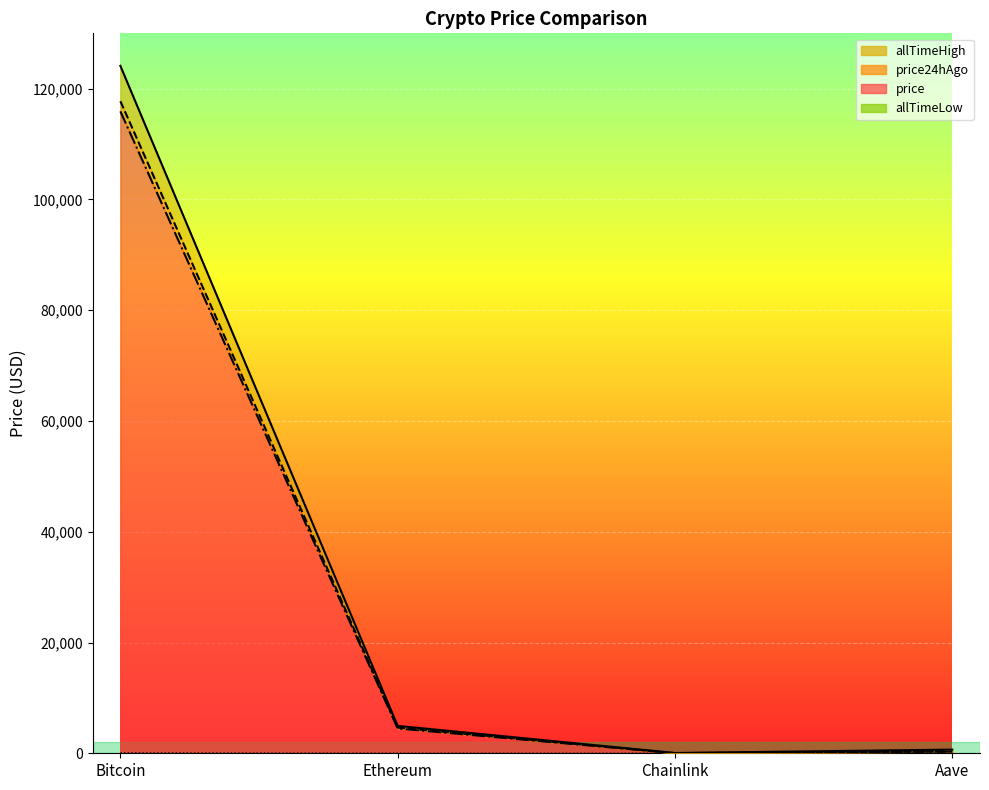

Reading left to right, extract all data points from this chart.

price: Bitcoin=115916.0	Ethereum=4480.4	Chainlink=23.7	Aave=302.3
price24hAgo: Bitcoin=117742.0	Ethereum=4635.7	Chainlink=24.4	Aave=311.3
allTimeHigh: Bitcoin=124128.0	Ethereum=4946.1	Chainlink=52.7	Aave=661.7
allTimeLow: Bitcoin=67.8	Ethereum=0.4	Chainlink=0.1	Aave=26.0